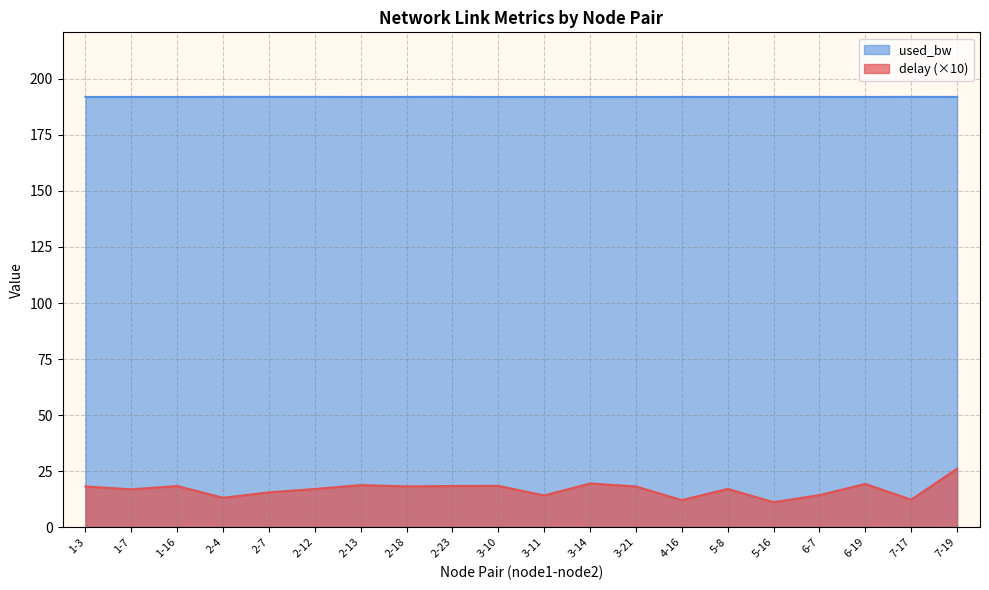

True or false: used_bw and delay cross at least once.

False